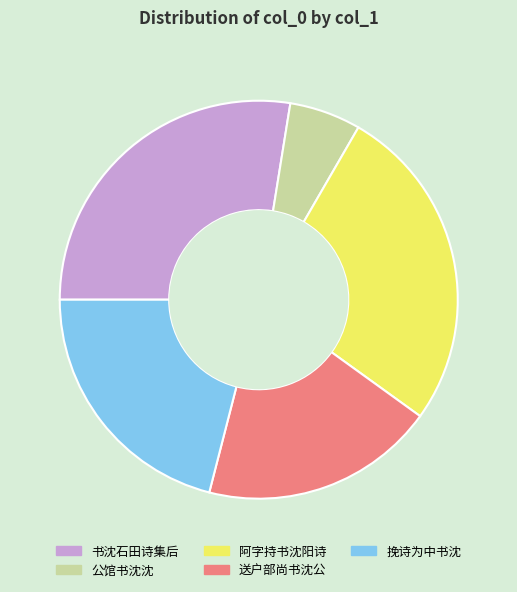

Combined, do 挽诗为中书沈 and 送户部尚书沈公 account for over 50%?

No